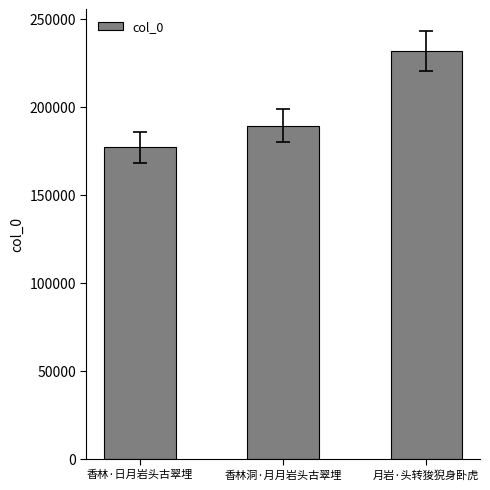

What is the label of the 3rd bar from the right?

香林·日月岩头古翠埋